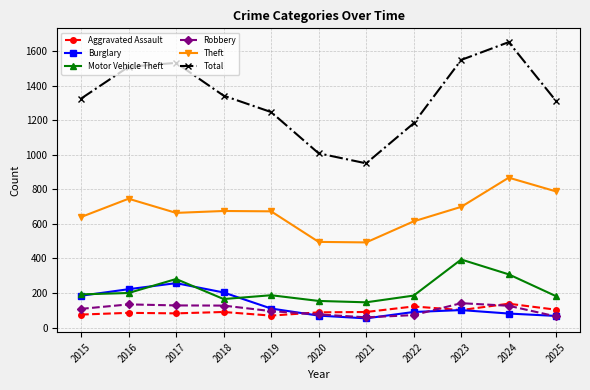

What are all the series names shown in the legend?

Aggravated Assault, Burglary, Motor Vehicle Theft, Robbery, Theft, Total